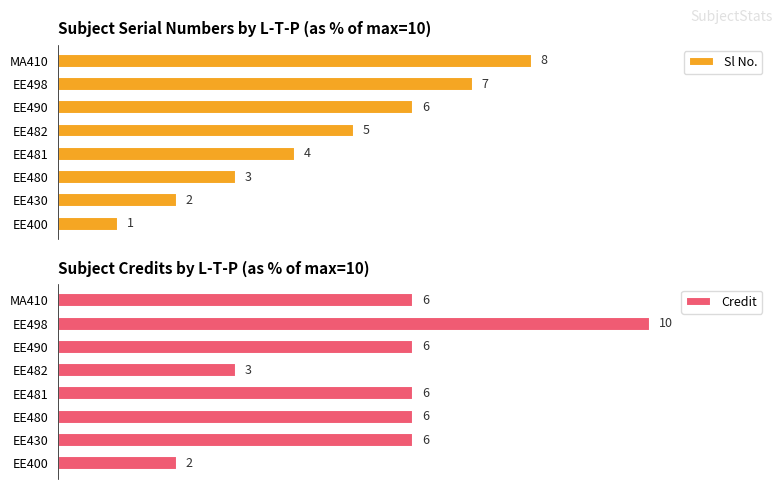

Is it true that Credit equals 50 at EE482?

False